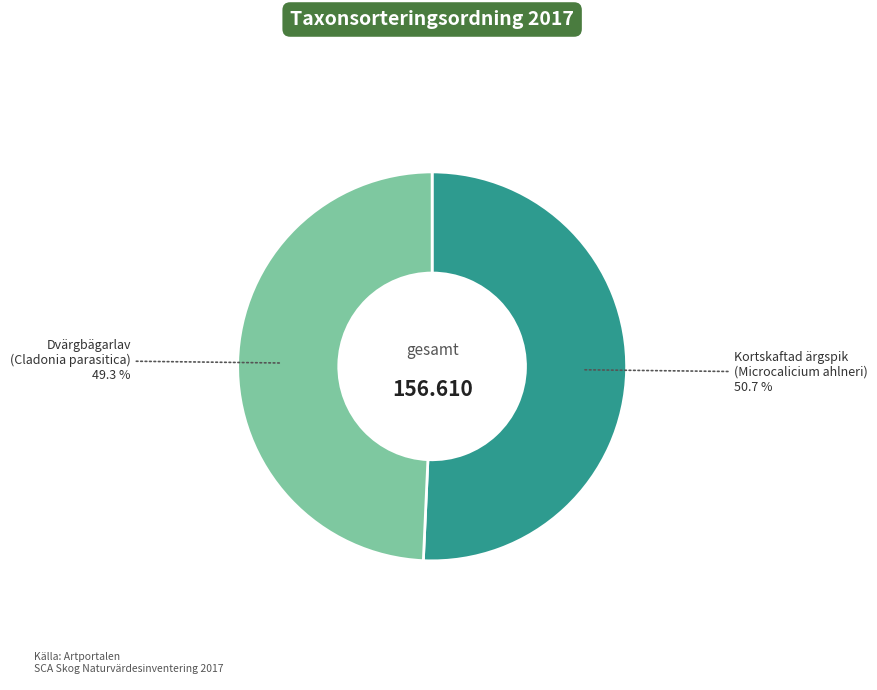

Does any single category account for the majority?

Yes